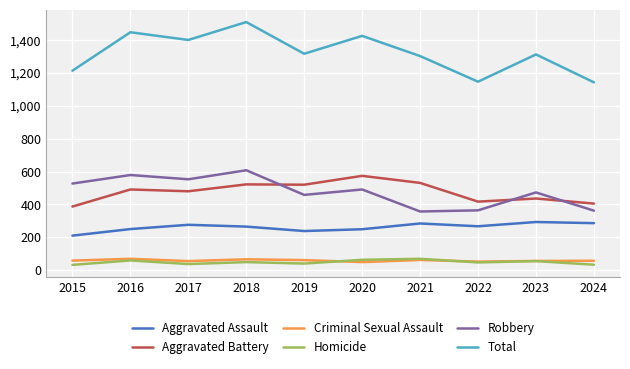

True or false: Robbery and Aggravated Assault intersect in this chart.

False